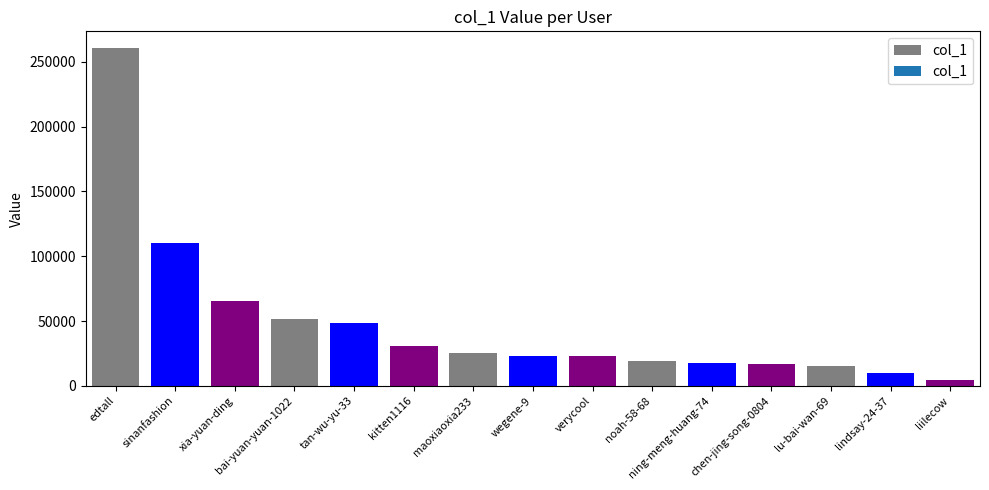

What is the greatest value displayed?

260512